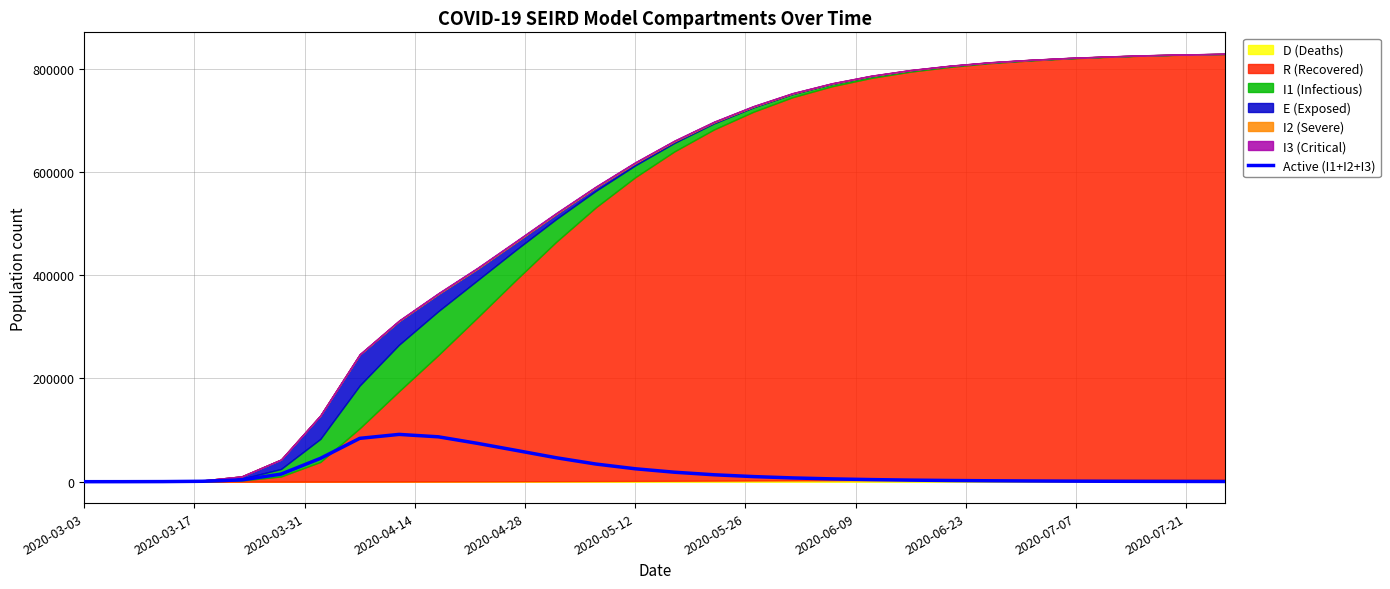

How many interior local peaks (higher than both neighbors) does the data have?

1